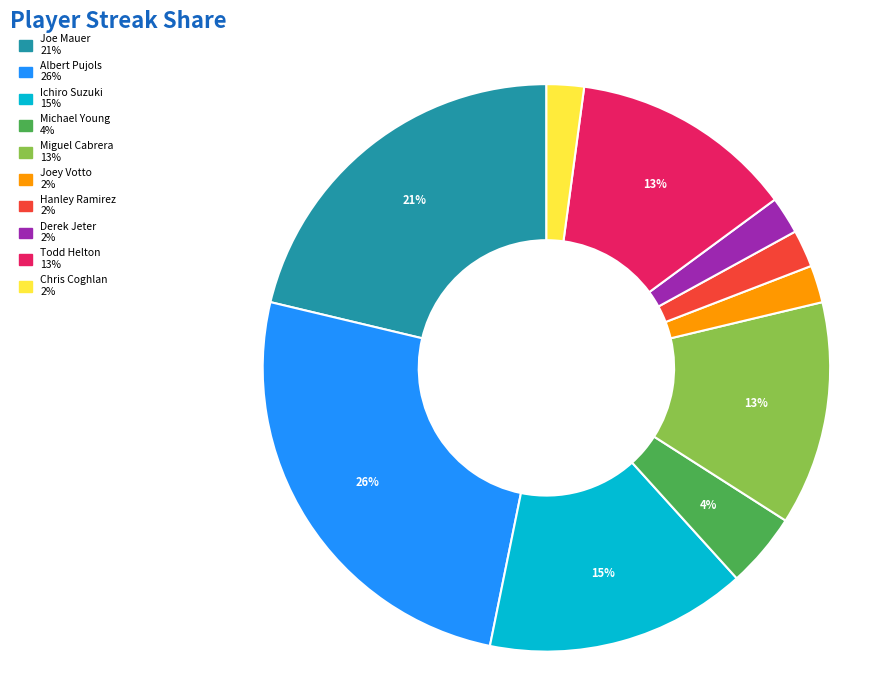

Does Ichiro Suzuki account for over 50% of the chart?

No